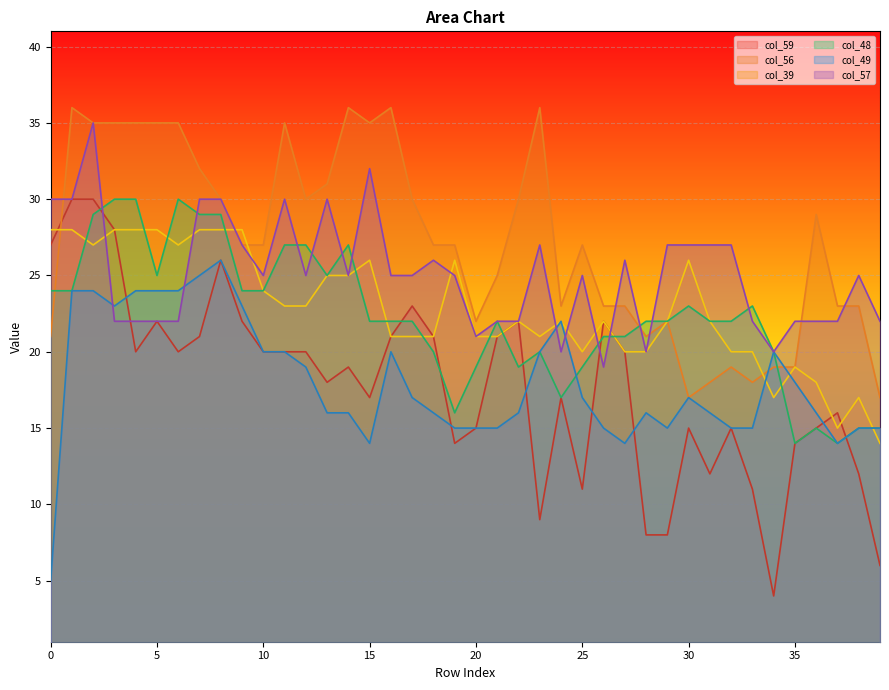

Which series has the largest total across all categories?

col_56